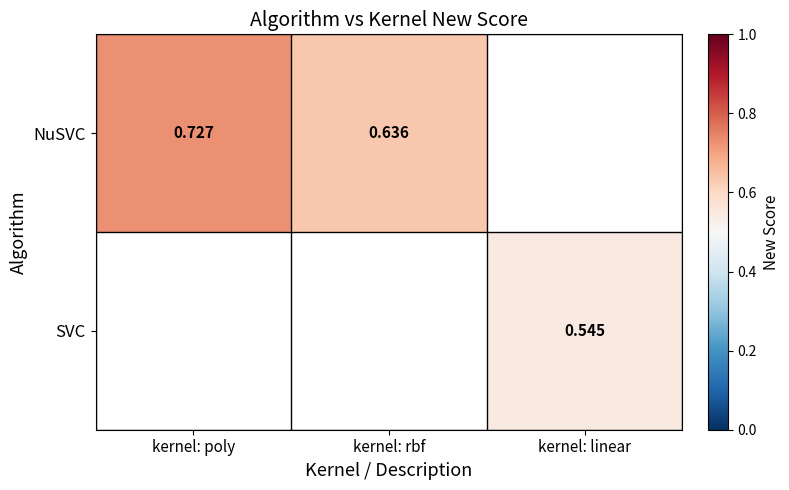

Is the value of NuSVC at kernel: poly greater than the value of SVC at kernel: linear?

Yes